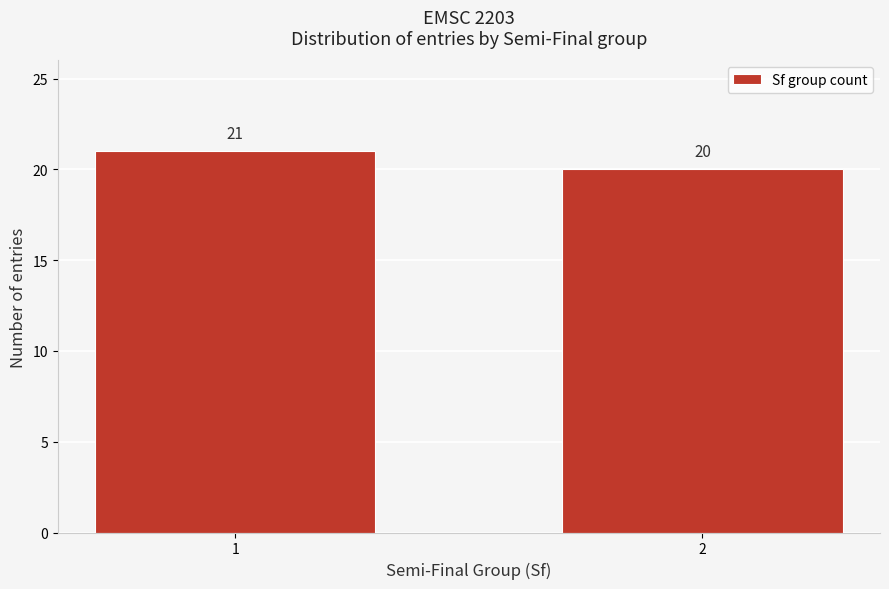

Reading left to right, transcribe all the data shown in this chart.

1=21	2=20